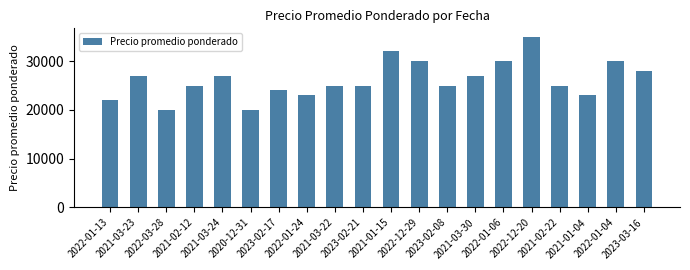

Where does the data first go above 25000?

2021-03-23